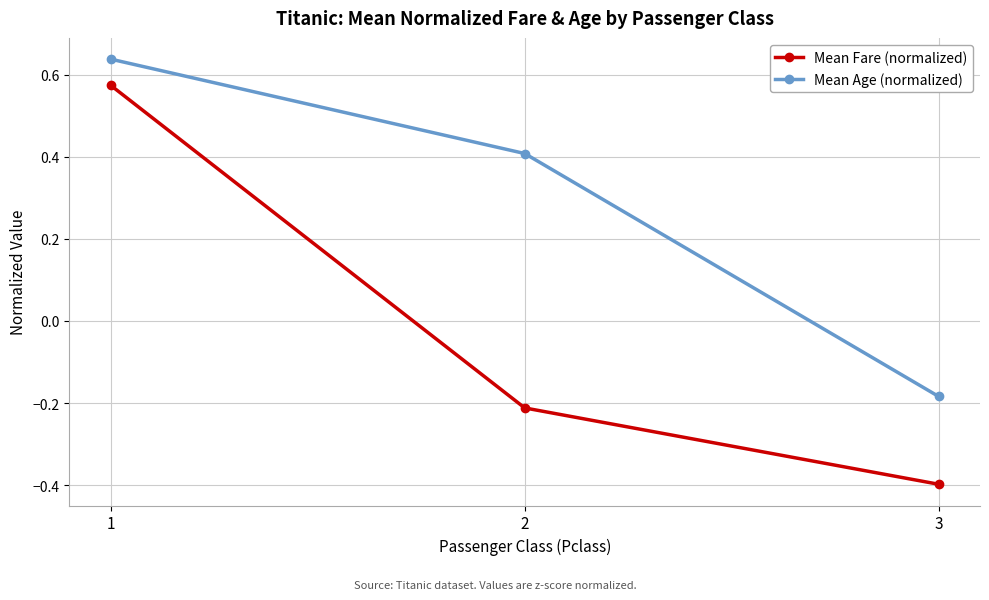

Where does the Mean Age (normalized) series first go above 0?

1